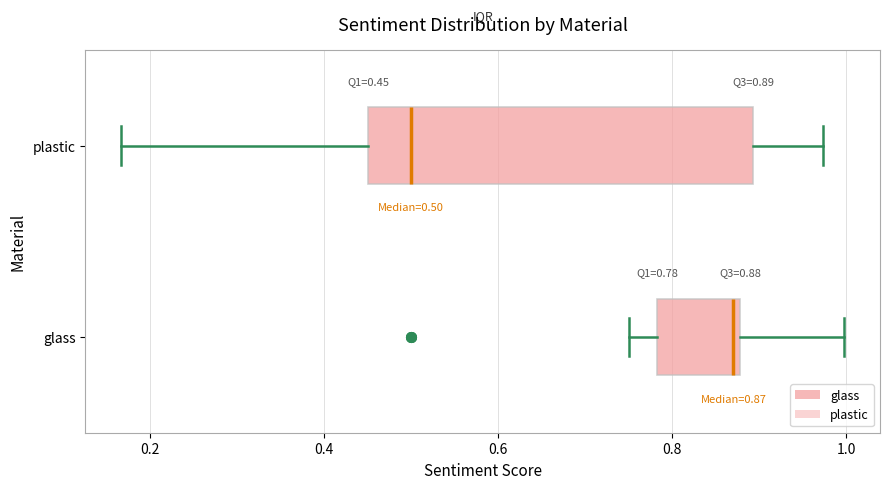

Comparing the boxes themselves (not the whiskers), which one is the widest?

plastic